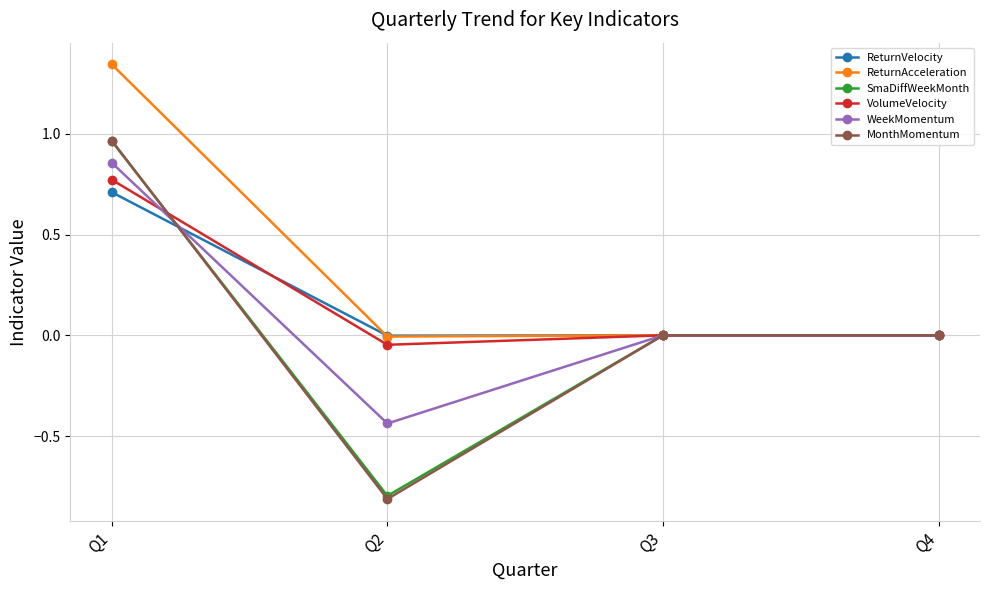

The WeekMomentum series shows 1.4 at Q1. True or false?

False